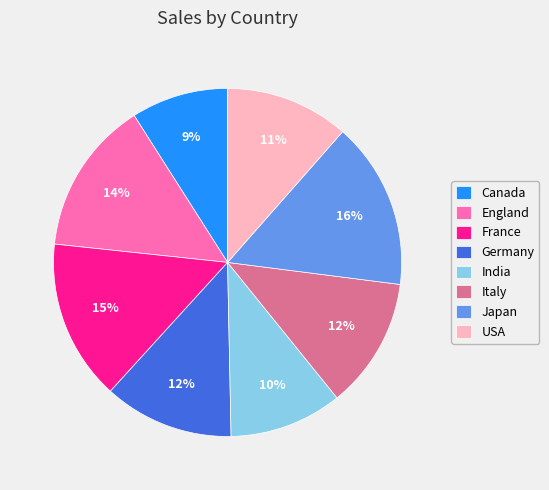

Does any single category account for the majority?

No